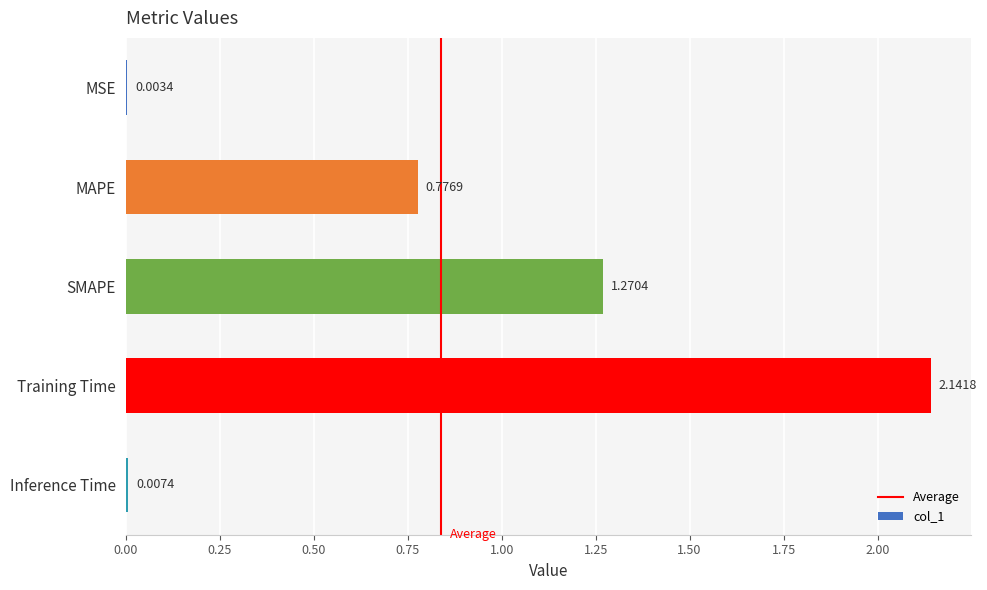

What is the sum of the values at MAPE and Training Time?

2.9